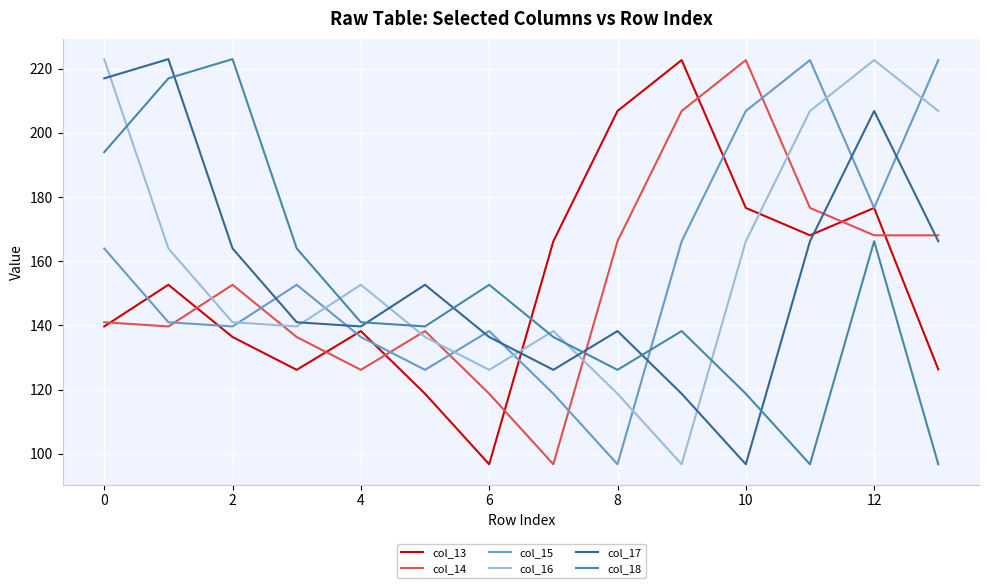

Which series ends up on top after the final intersection of col_16 and col_18?

col_16